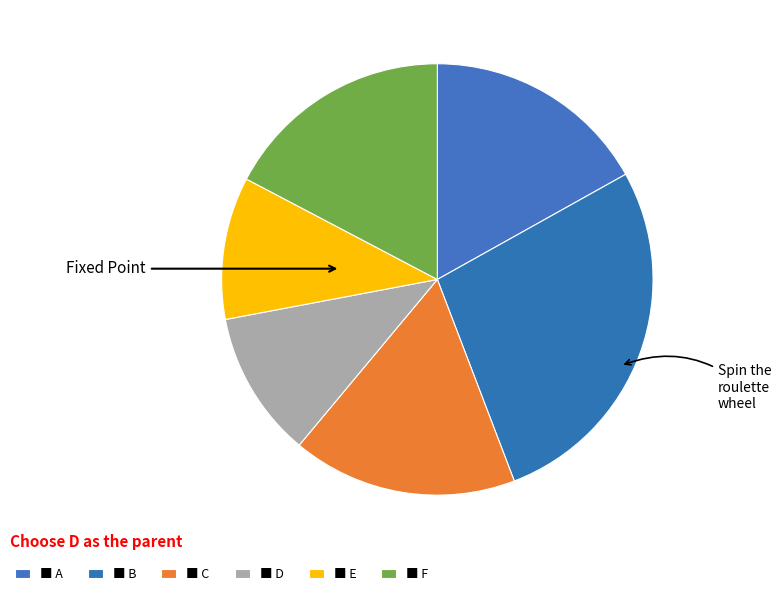

Count the number of slices in the pie.

6